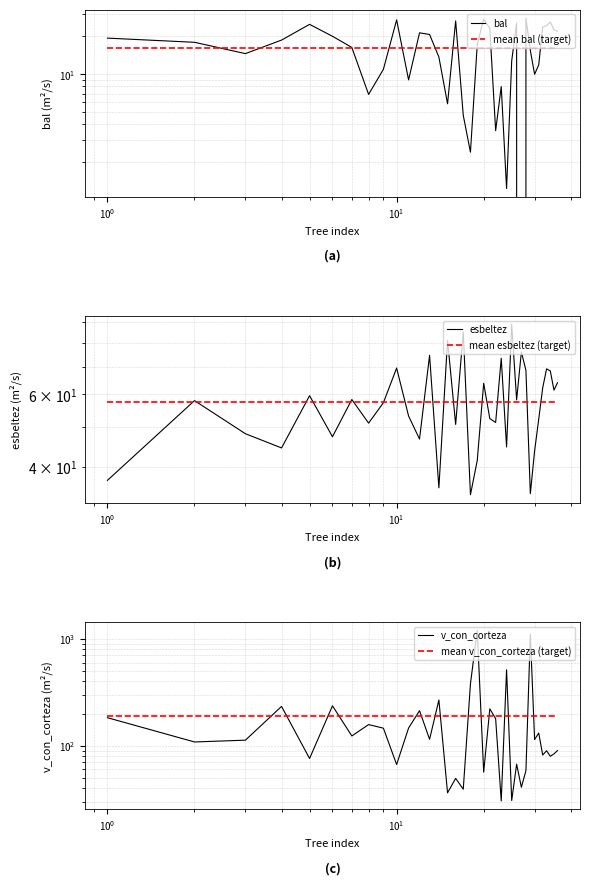

True or false: mean bal (target) has a value of 16.2 at $\mathdefault{10^{1}}$.

True